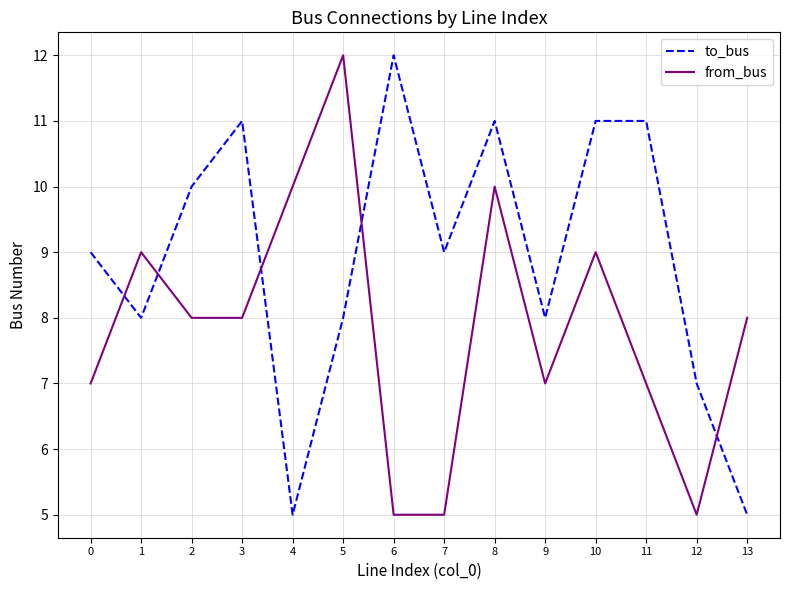

What are all the series names shown in the legend?

to_bus, from_bus